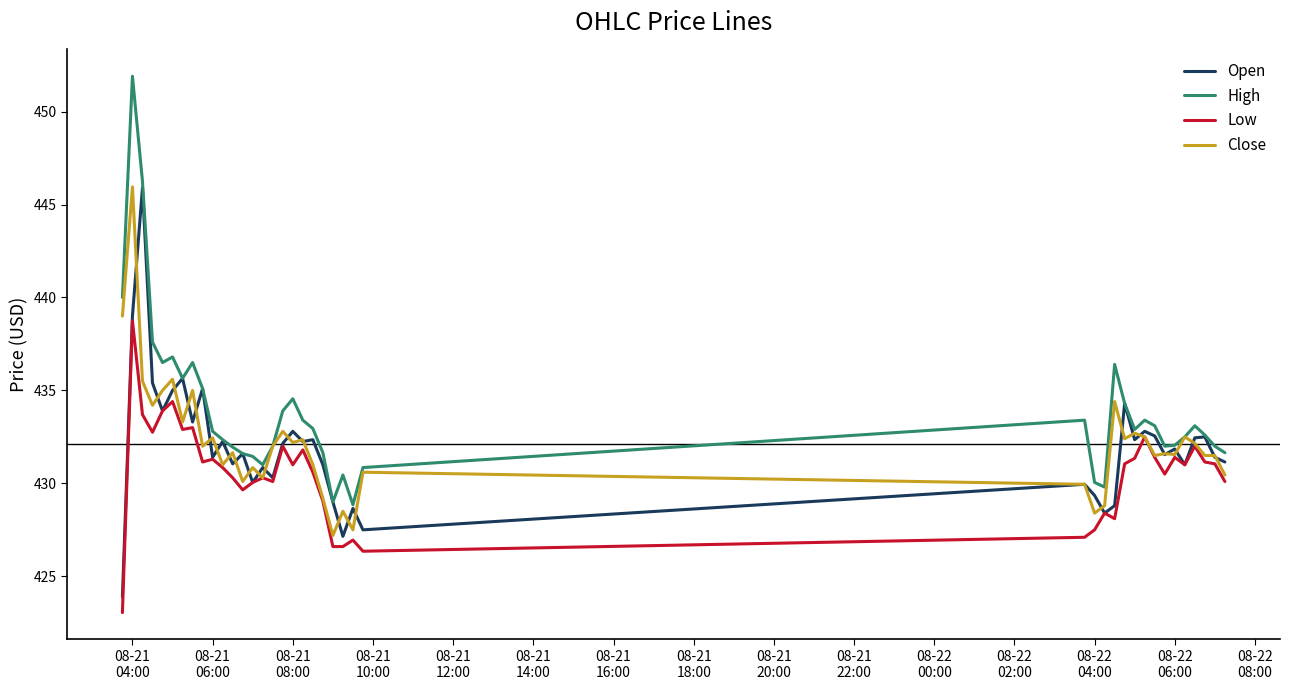

Which series has the largest total across all categories?

High